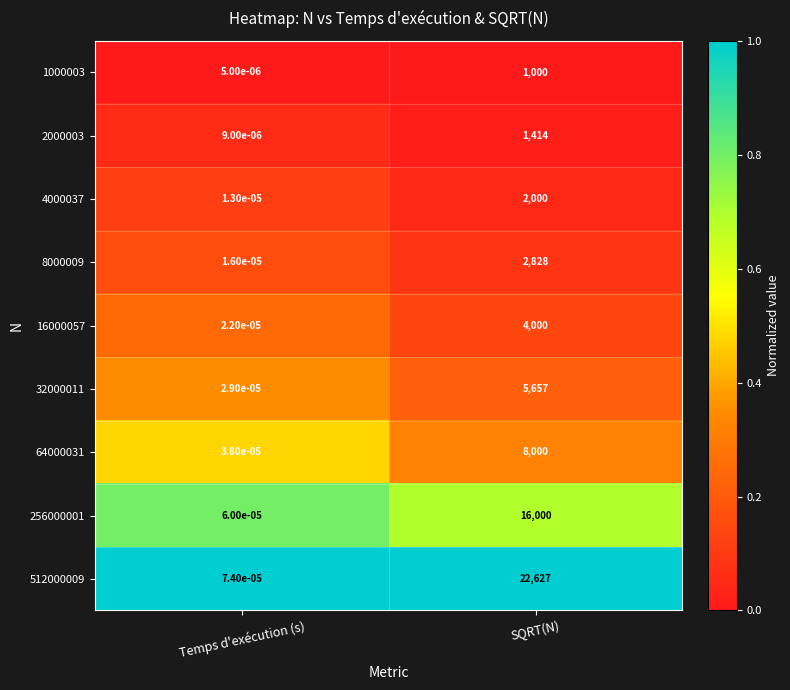

At which label does 1000003 reach its peak?

SQRT(N)